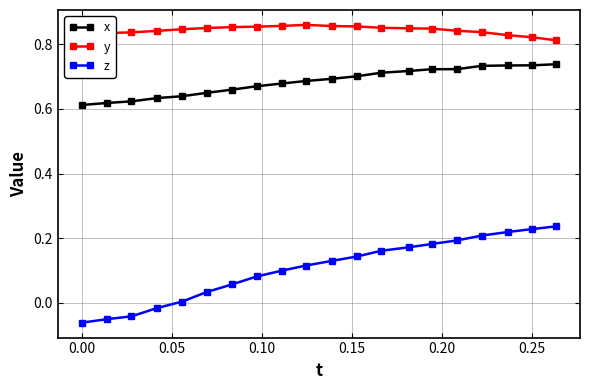

What is the difference between the maximum and minimum values in the z series?

0.3